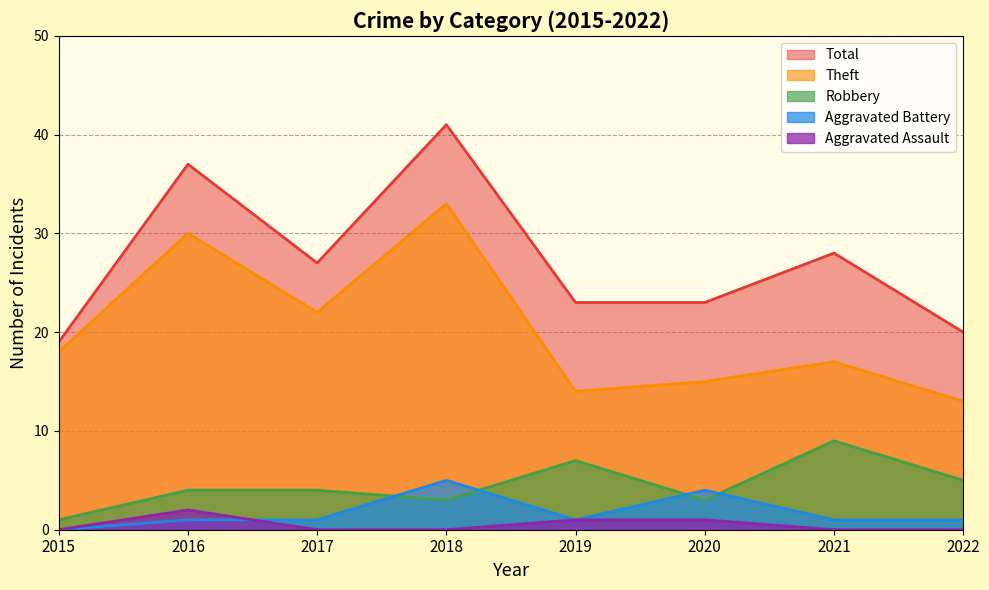

At how many categories does at least one series exceed 16?

8